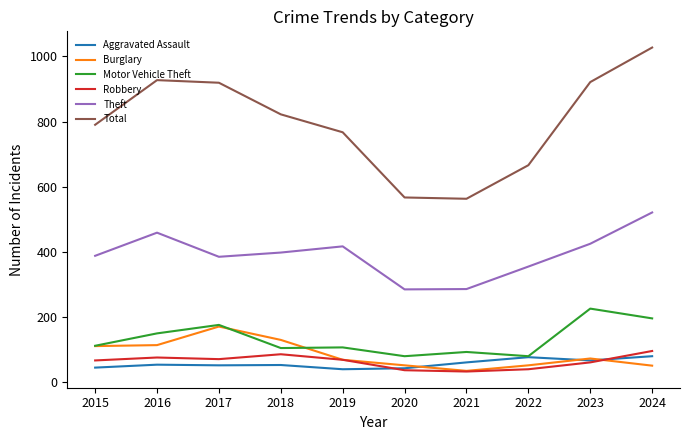

What is the sum of the Robbery values at 2018 and 2017?

157